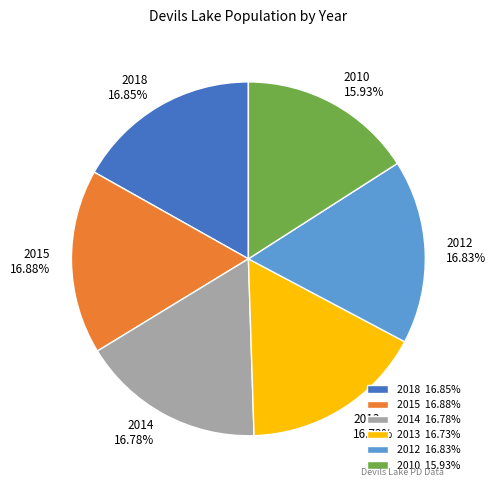

What is the ratio of the value at 2010 15.93% to the value at 2014 16.78%?

0.9